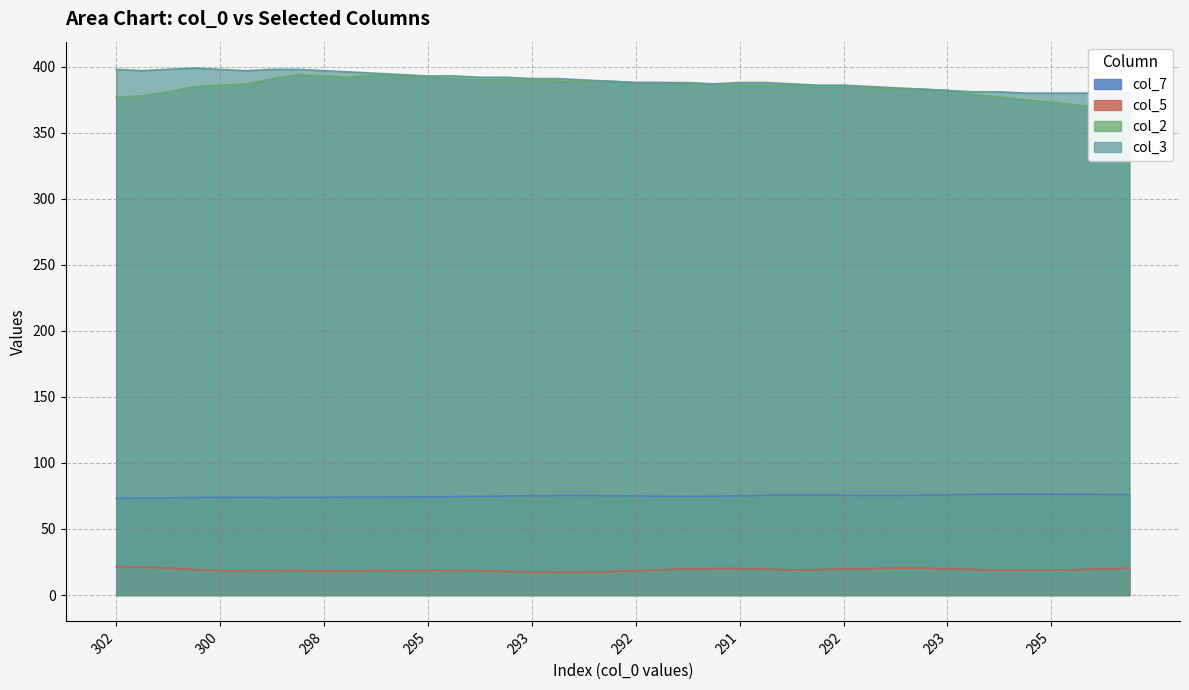

True or false: col_5 and col_2 intersect in this chart.

False